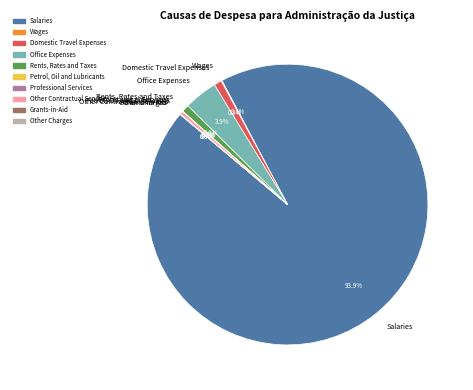

Which slice is the largest?

Salaries